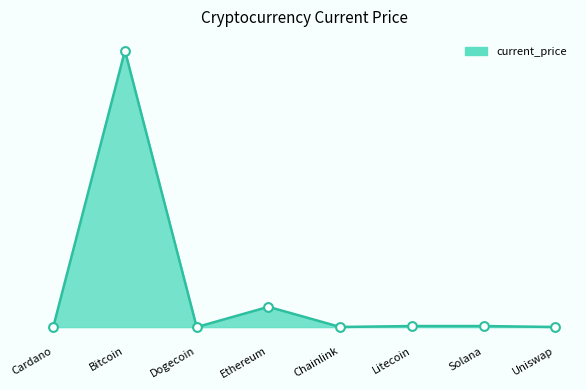

What is the ratio of the value at Bitcoin to the value at Uniswap?

2734.5